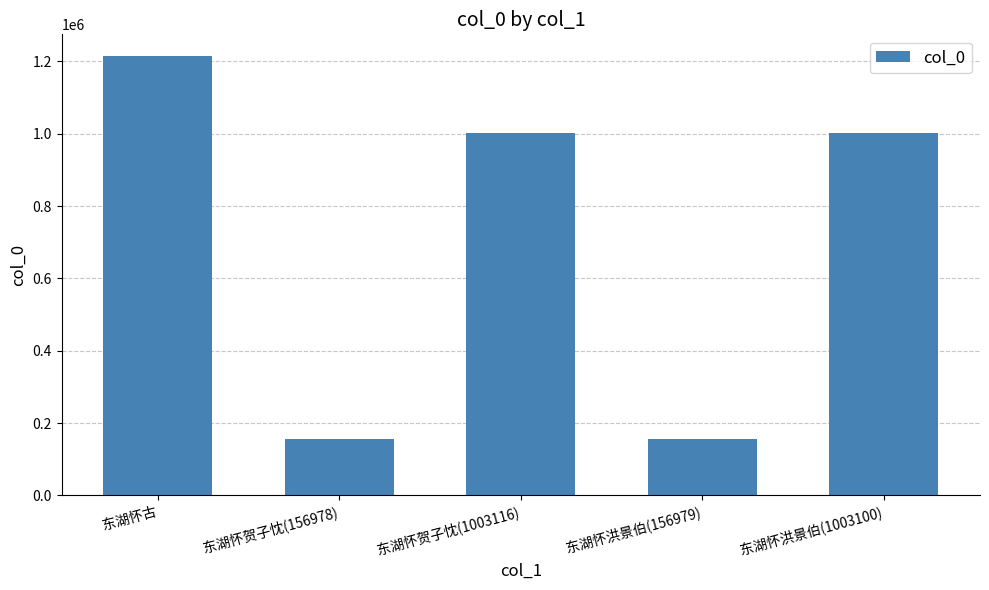

How many distinct data groups are displayed?

1